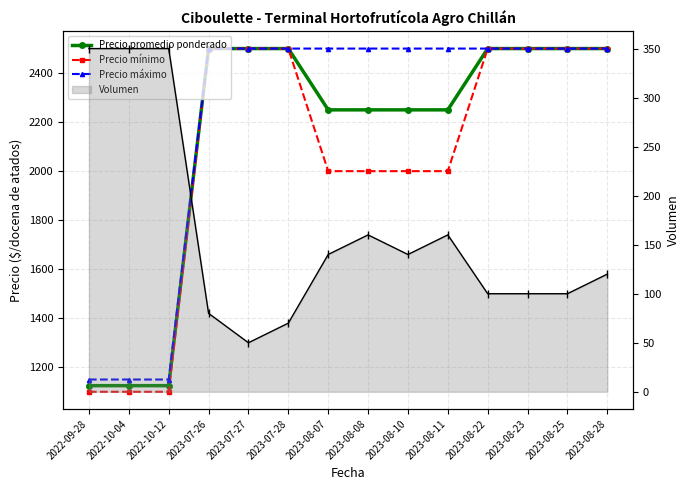

Count the number of data series in this chart.

4